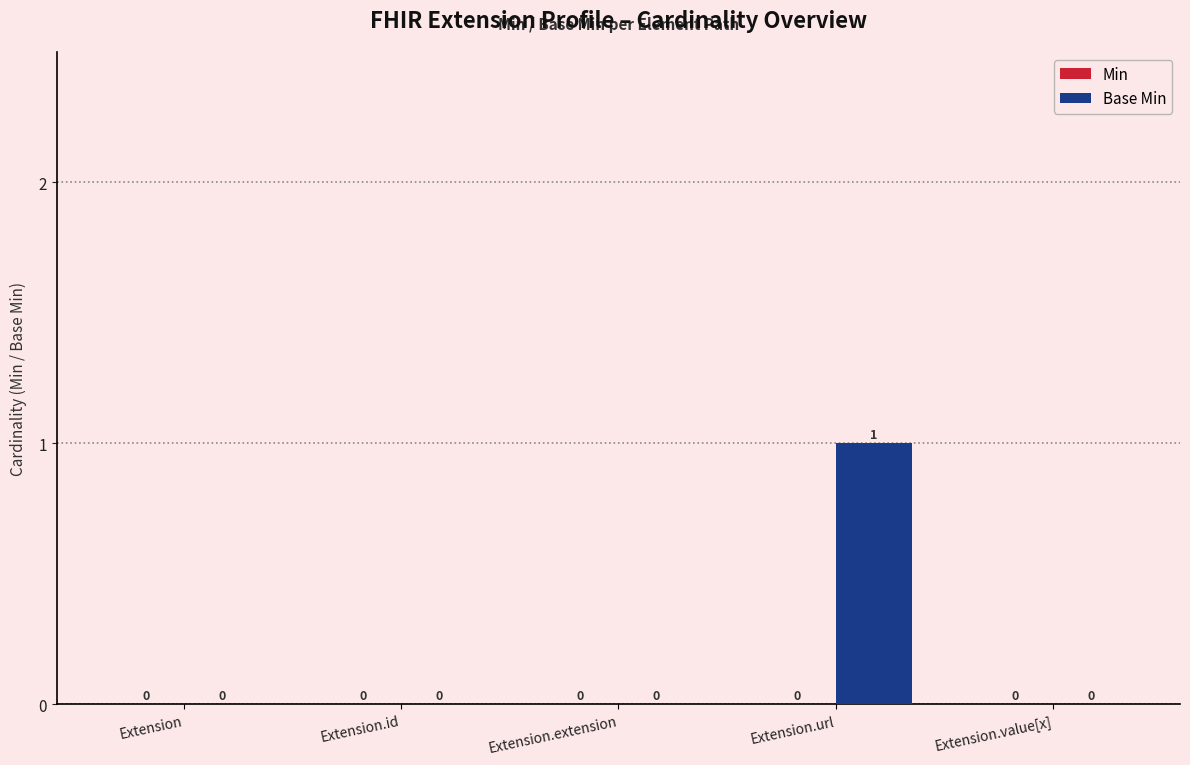

Reading left to right, what are all the values shown in this chart?

Extension=0	Extension.id=0	Extension.extension=0	Extension.url=1	Extension.value[x]=0